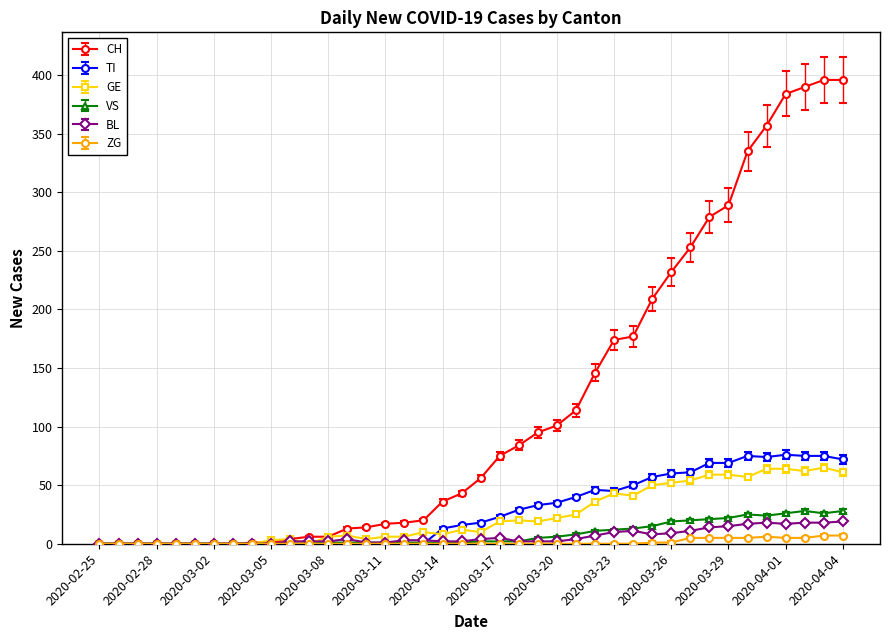

Which series has the largest total across all categories?

CH